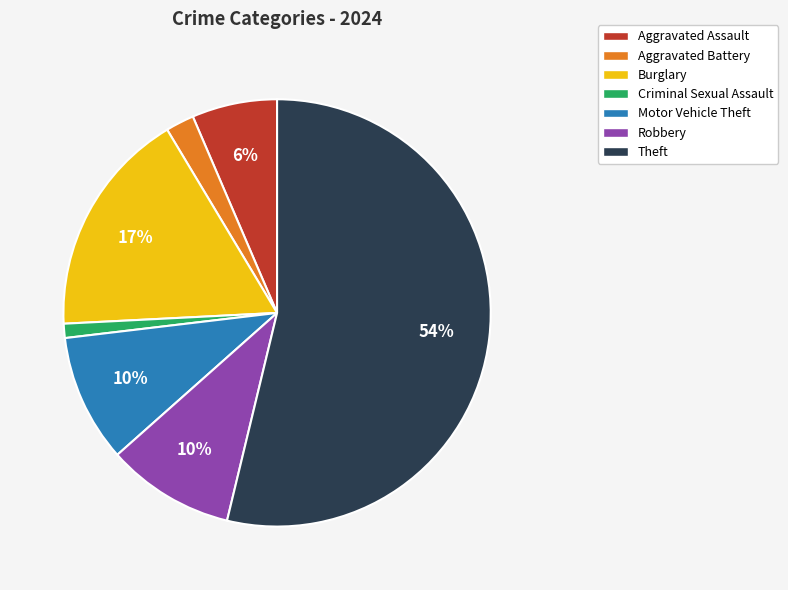

Which category has the smallest portion of the pie?

Criminal Sexual Assault